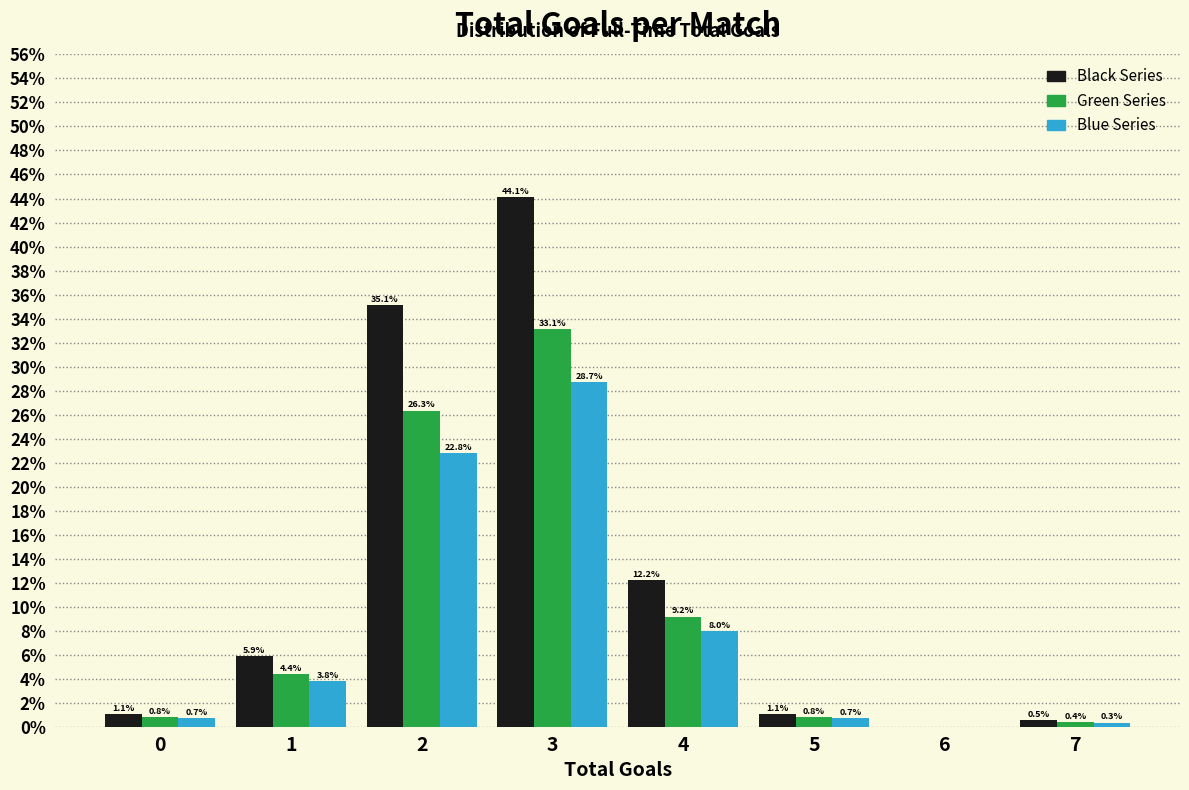

Reading left to right, extract all data points from this chart.

Black Series: 0=1.1	1=5.9	2=35.1	3=44.1	4=12.2	5=1.1	6=0.0	7=0.5
Green Series: 0=0.8	1=4.4	2=26.3	3=33.1	4=9.2	5=0.8	6=0.0	7=0.4
Blue Series: 0=0.7	1=3.8	2=22.8	3=28.7	4=8.0	5=0.7	6=0.0	7=0.3